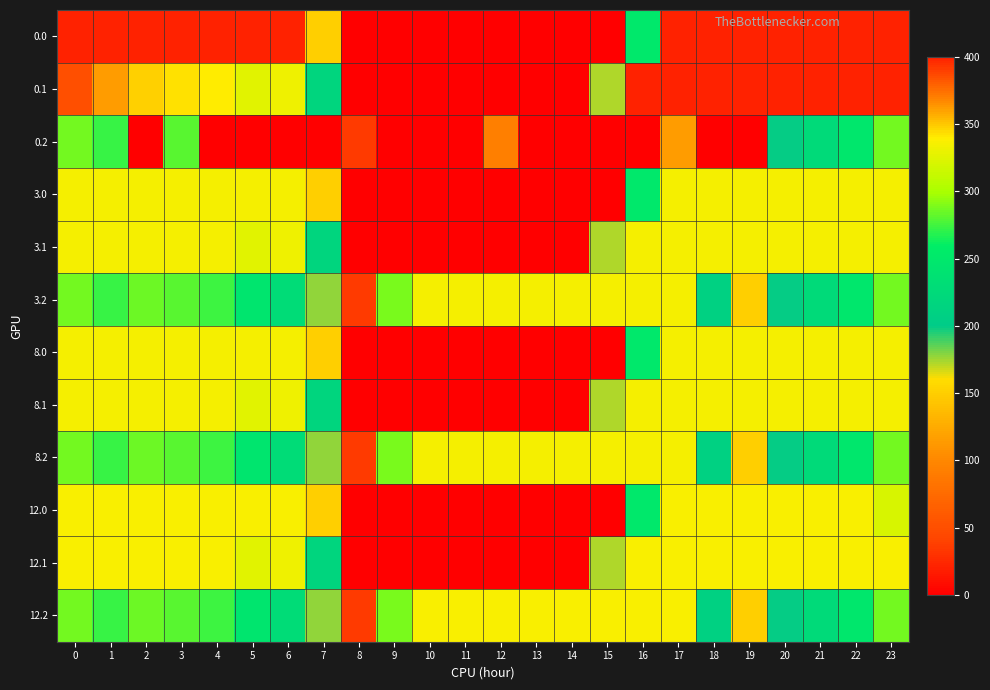

Reading left to right, transcribe all the data shown in this chart.

0.0: 0=400.0	1=400.0	2=400.0	3=400.0	4=400.0	5=400.0	6=400.0	7=150.1	8=0.0	9=0.0	10=0.0	11=0.0	12=0.0	13=0.0	14=0.0	15=0.0	16=250.9	17=400.0	18=400.0	19=400.0	20=400.0	21=400.0	22=400.0	23=400.0
0.1: 0=384.6	1=361.1	2=347.9	3=342.7	4=339.6	5=325.7	6=332.2	7=217.1	8=0.0	9=0.0	10=0.0	11=0.0	12=0.0	13=0.0	14=0.0	15=173.1	16=400.0	17=400.0	18=400.0	19=400.0	20=400.0	21=400.0	22=400.0	23=399.4
0.2: 0=287.1	1=272.7	2=0.0	3=281.0	4=0.0	5=0.0	6=0.0	7=0.0	8=35.3	9=0.0	10=0.0	11=0.0	12=93.5	13=0.0	14=0.0	15=0.0	16=0.0	17=362.4	18=0.0	19=0.0	20=199.2	21=226.4	22=247.4	23=287.5
3.0: 0=335.0	1=335.0	2=335.0	3=335.0	4=335.0	5=335.0	6=335.0	7=150.1	8=0.0	9=0.0	10=0.0	11=0.0	12=0.0	13=0.0	14=0.0	15=0.0	16=250.9	17=335.0	18=335.0	19=335.0	20=335.0	21=335.0	22=335.0	23=335.0
3.1: 0=335.0	1=335.0	2=335.0	3=335.0	4=335.0	5=325.7	6=332.2	7=217.1	8=0.0	9=0.0	10=0.0	11=0.0	12=0.0	13=0.0	14=0.0	15=173.1	16=335.0	17=335.0	18=335.0	19=335.0	20=335.0	21=335.0	22=335.0	23=335.0
3.2: 0=287.1	1=272.7	2=285.5	3=281.0	4=274.4	5=245.0	6=228.8	7=176.6	8=35.3	9=288.5	10=335.0	11=335.0	12=335.0	13=335.0	14=335.0	15=335.0	16=335.0	17=335.0	18=210.0	19=151.0	20=199.2	21=226.4	22=247.4	23=287.5
8.0: 0=335.0	1=335.0	2=335.0	3=335.0	4=335.0	5=335.0	6=335.0	7=150.1	8=0.0	9=0.0	10=0.0	11=0.0	12=0.0	13=0.0	14=0.0	15=0.0	16=250.9	17=335.0	18=335.0	19=335.0	20=335.0	21=335.0	22=335.0	23=335.0
8.1: 0=335.0	1=335.0	2=335.0	3=335.0	4=335.0	5=325.7	6=332.2	7=217.1	8=0.0	9=0.0	10=0.0	11=0.0	12=0.0	13=0.0	14=0.0	15=173.1	16=335.0	17=335.0	18=335.0	19=335.0	20=335.0	21=335.0	22=335.0	23=335.0
8.2: 0=287.1	1=272.7	2=285.5	3=281.0	4=274.4	5=245.0	6=228.8	7=176.6	8=35.3	9=288.5	10=335.0	11=335.0	12=335.0	13=335.0	14=335.0	15=335.0	16=335.0	17=335.0	18=210.0	19=151.0	20=199.2	21=226.4	22=247.4	23=287.5
12.0: 0=336.0	1=336.0	2=336.0	3=336.0	4=336.0	5=336.0	6=336.0	7=150.1	8=0.0	9=0.0	10=0.0	11=0.0	12=0.0	13=0.0	14=0.0	15=0.0	16=250.9	17=336.0	18=336.0	19=336.0	20=336.0	21=336.0	22=336.0	23=321.7
12.1: 0=336.0	1=336.0	2=336.0	3=336.0	4=336.0	5=325.7	6=332.2	7=217.1	8=0.0	9=0.0	10=0.0	11=0.0	12=0.0	13=0.0	14=0.0	15=173.1	16=336.0	17=336.0	18=336.0	19=336.0	20=336.0	21=336.0	22=336.0	23=336.0
12.2: 0=287.1	1=272.7	2=285.5	3=281.0	4=274.4	5=245.0	6=228.8	7=176.6	8=35.3	9=288.5	10=336.0	11=336.0	12=336.0	13=336.0	14=336.0	15=336.0	16=336.0	17=336.0	18=210.0	19=151.0	20=199.2	21=226.4	22=247.4	23=287.5